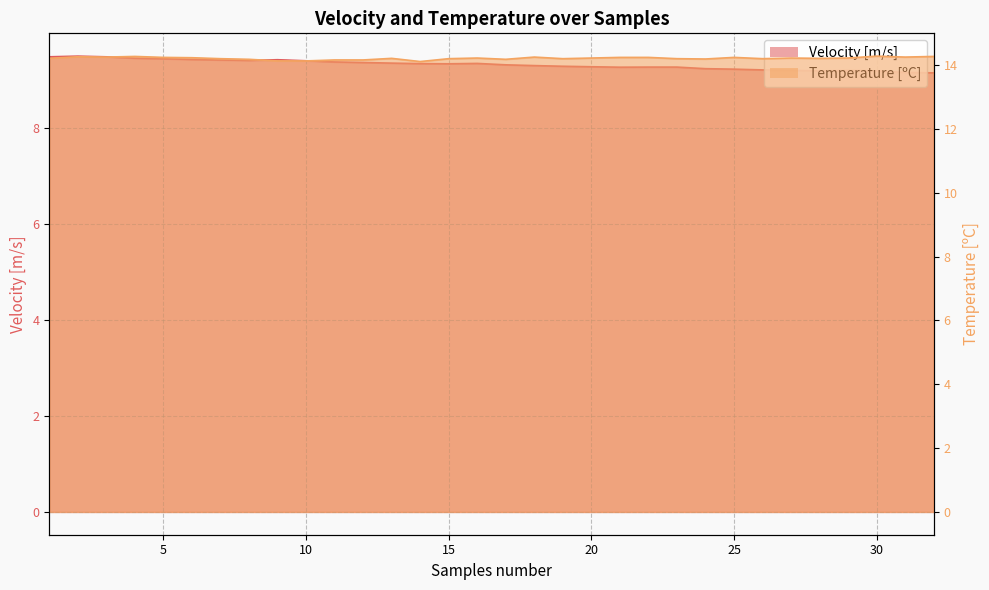

Is the value of Temperature [ºC] at 30 greater than the value of Velocity [m/s] at 15?

Yes